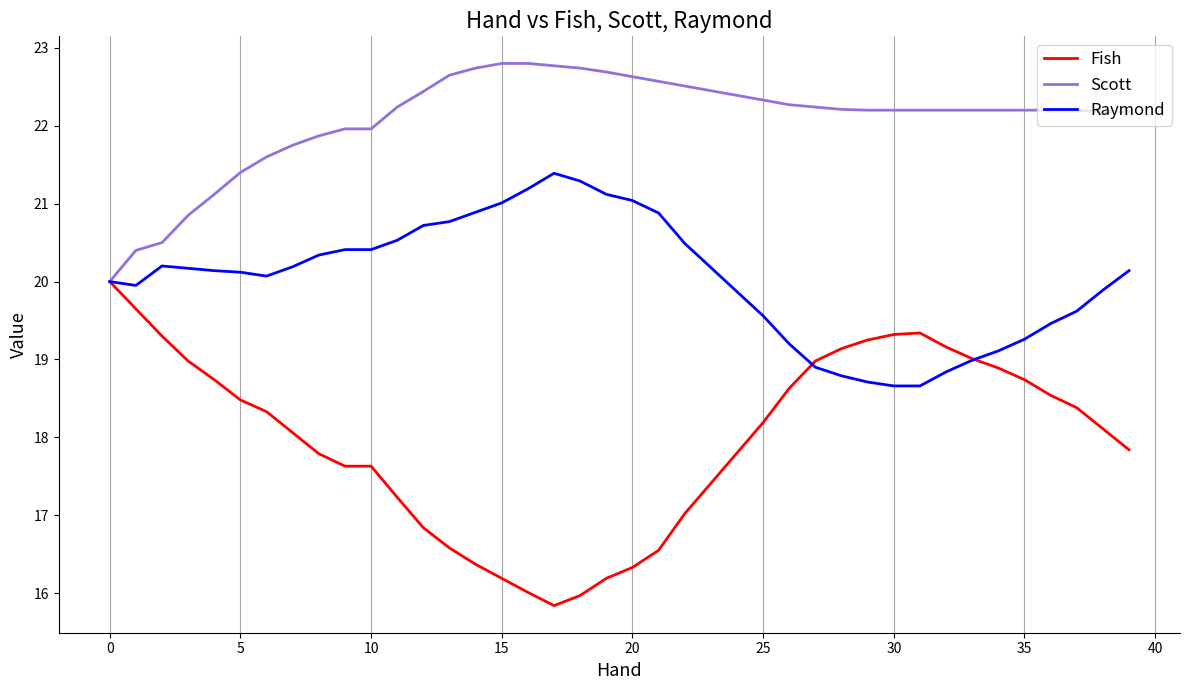

Which series has the largest total across all categories?

Scott